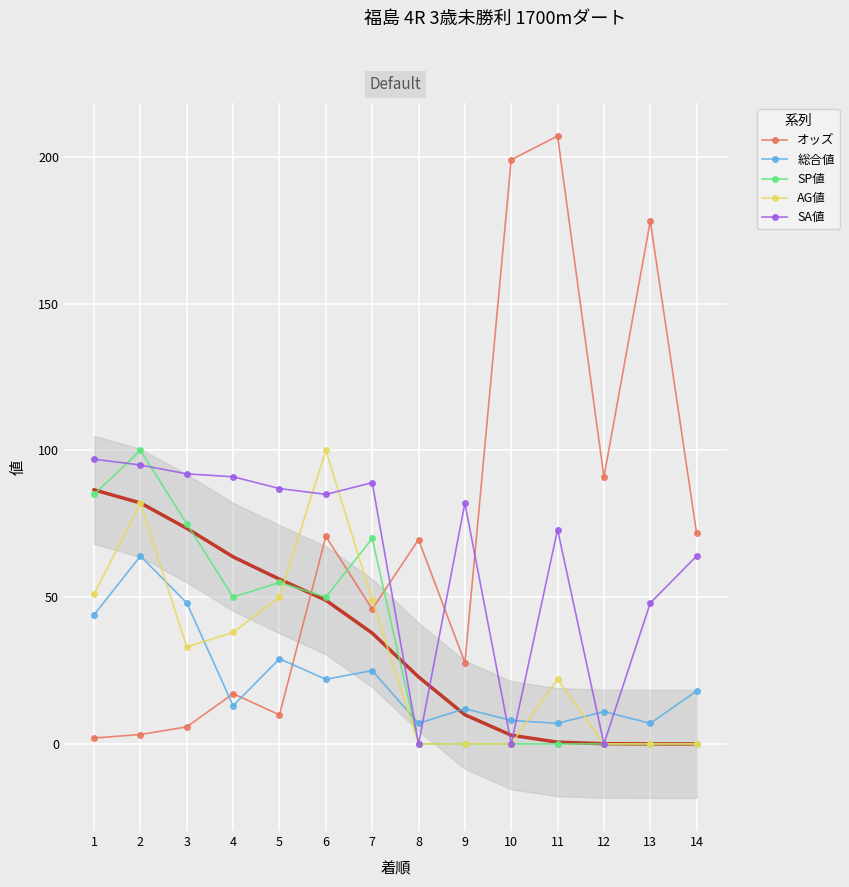

At which label is SA値 closest to 48?

13